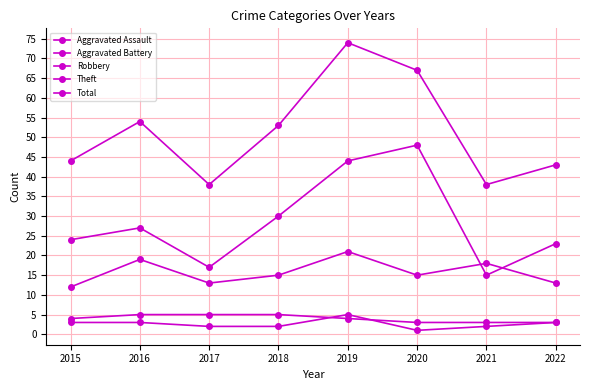

How many data points in Aggravated Assault are less than 3?

4